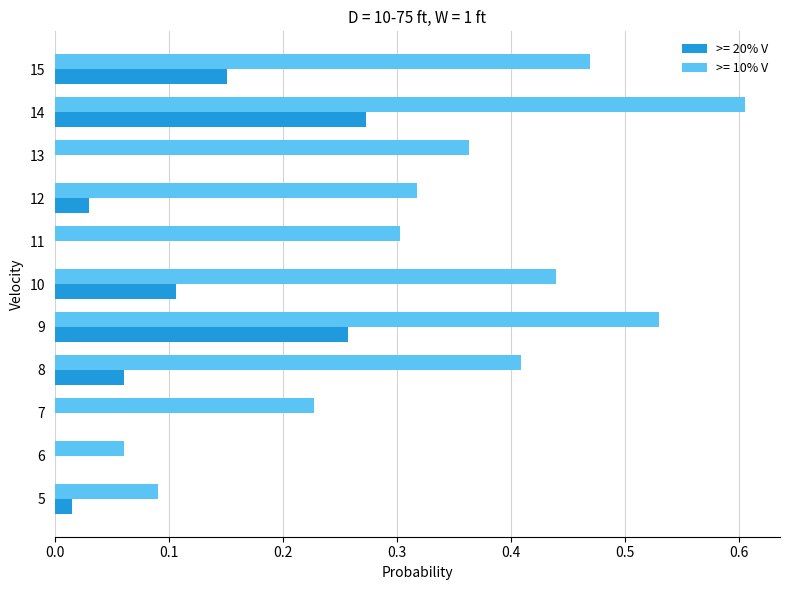

How many distinct data groups are displayed?

2